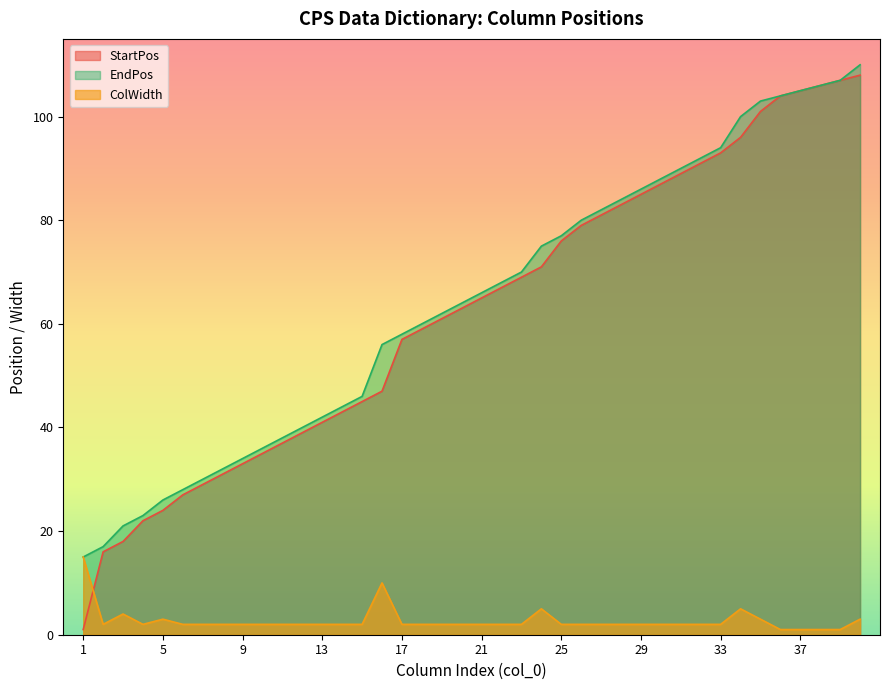

True or false: EndPos and StartPos cross at least once.

False